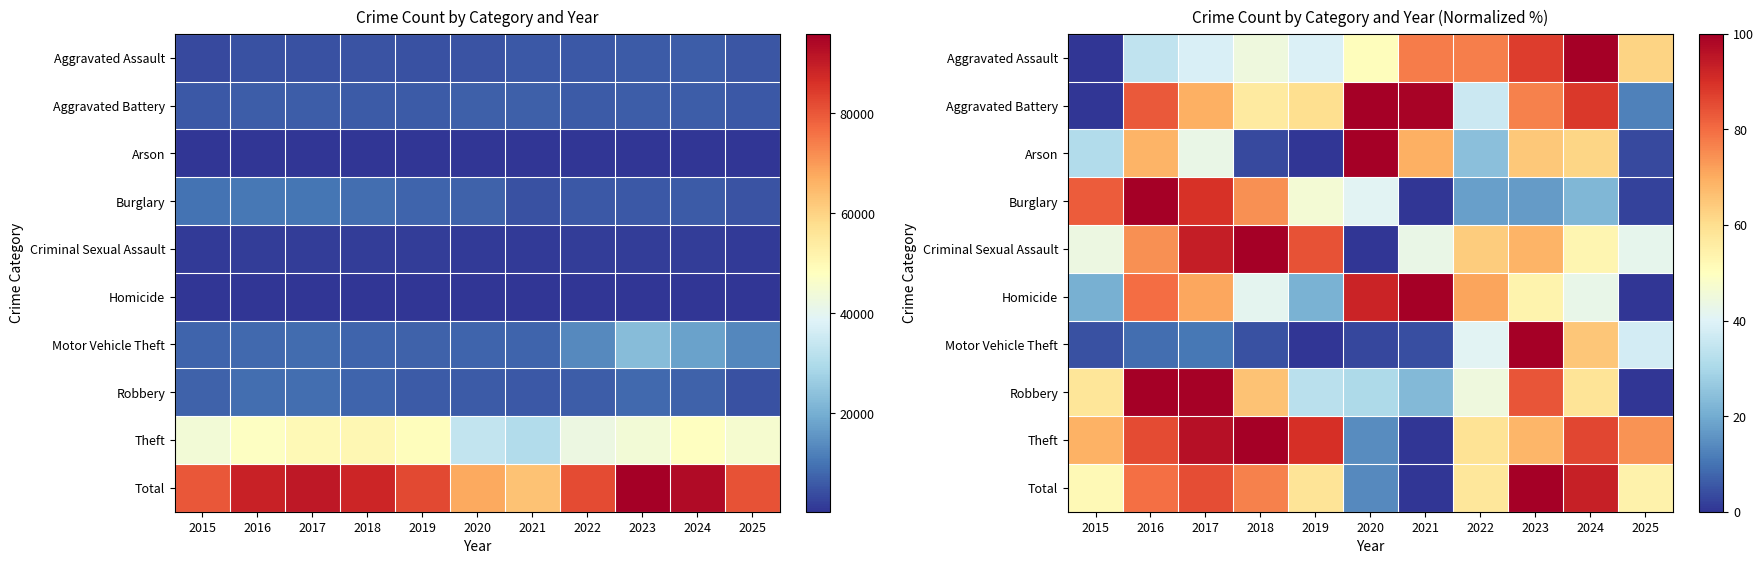

How many categories are shown in the chart?

11